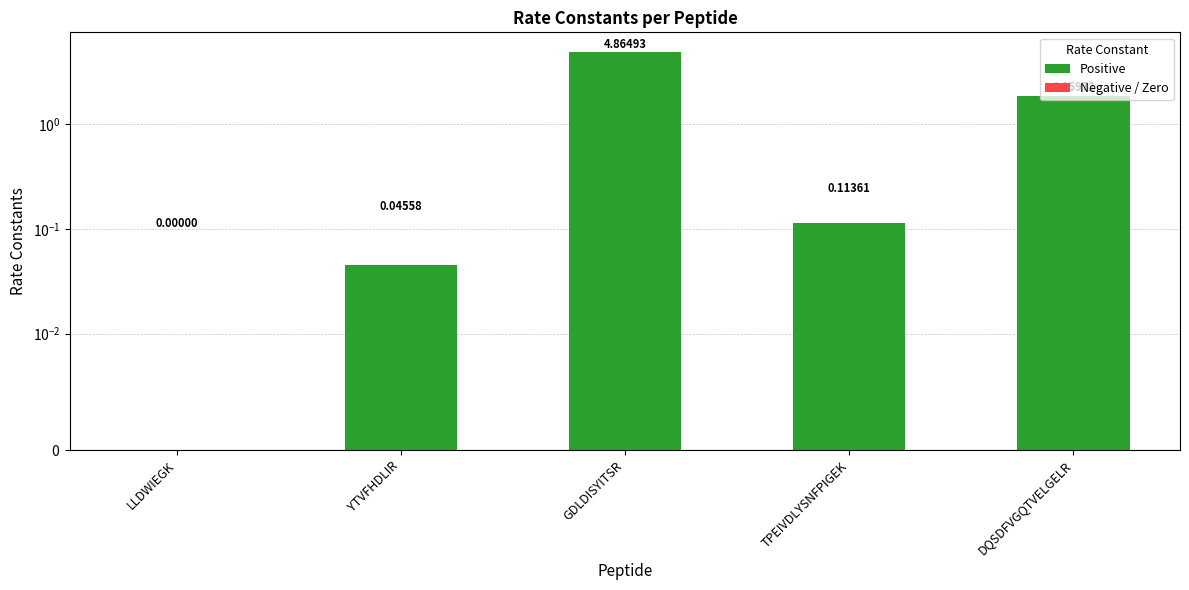

What is the sum of all values?

6.9